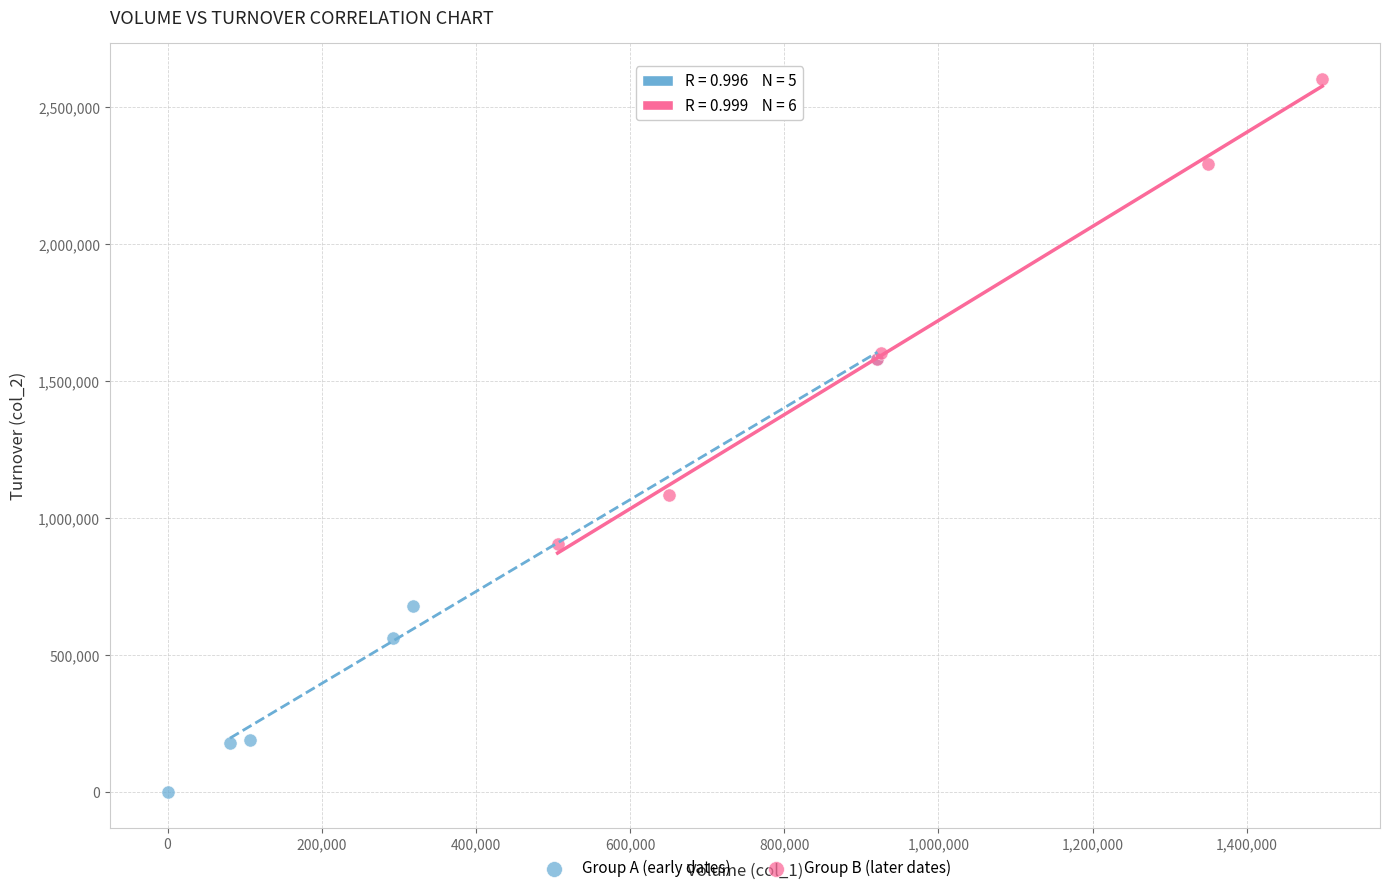

What are all the series names shown in the legend?

Group A (early dates), Group B (later dates)